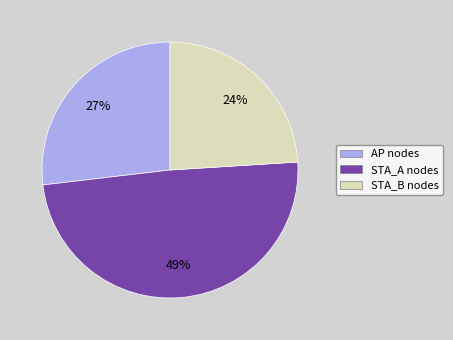

Is there a majority slice in this chart?

No